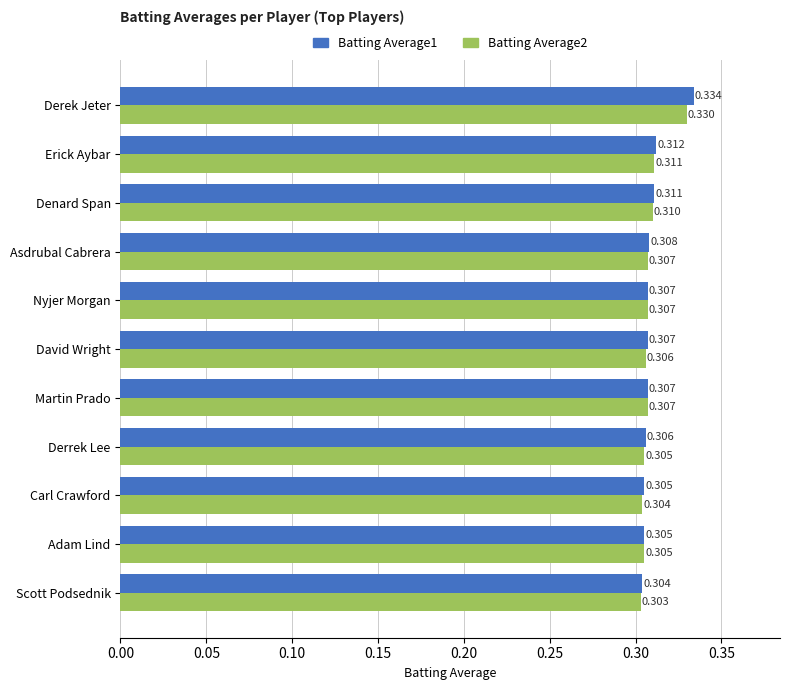

Where is Batting Average2 nearest to the value 0?

Scott Podsednik